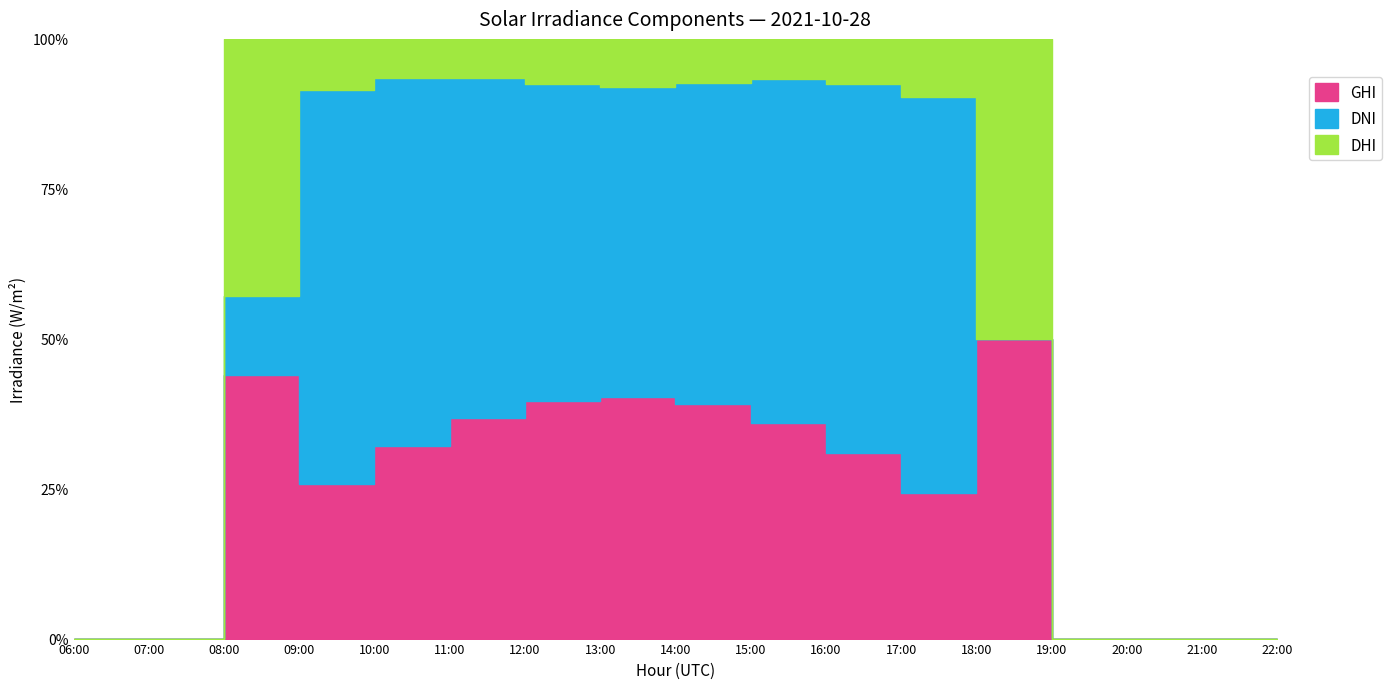

At which category is the sum across all series the highest?

13:00